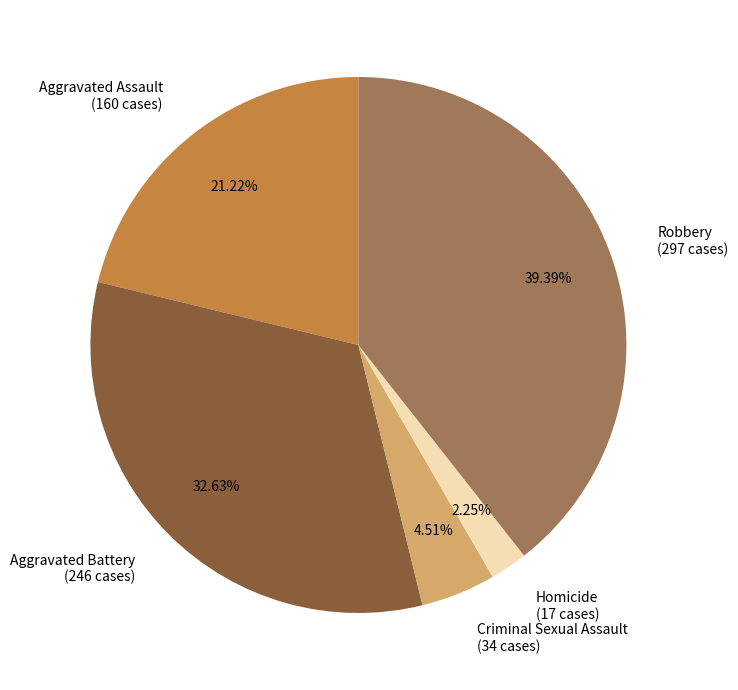

The Aggravated Assault slice represents 12% of the pie. True or false?

False